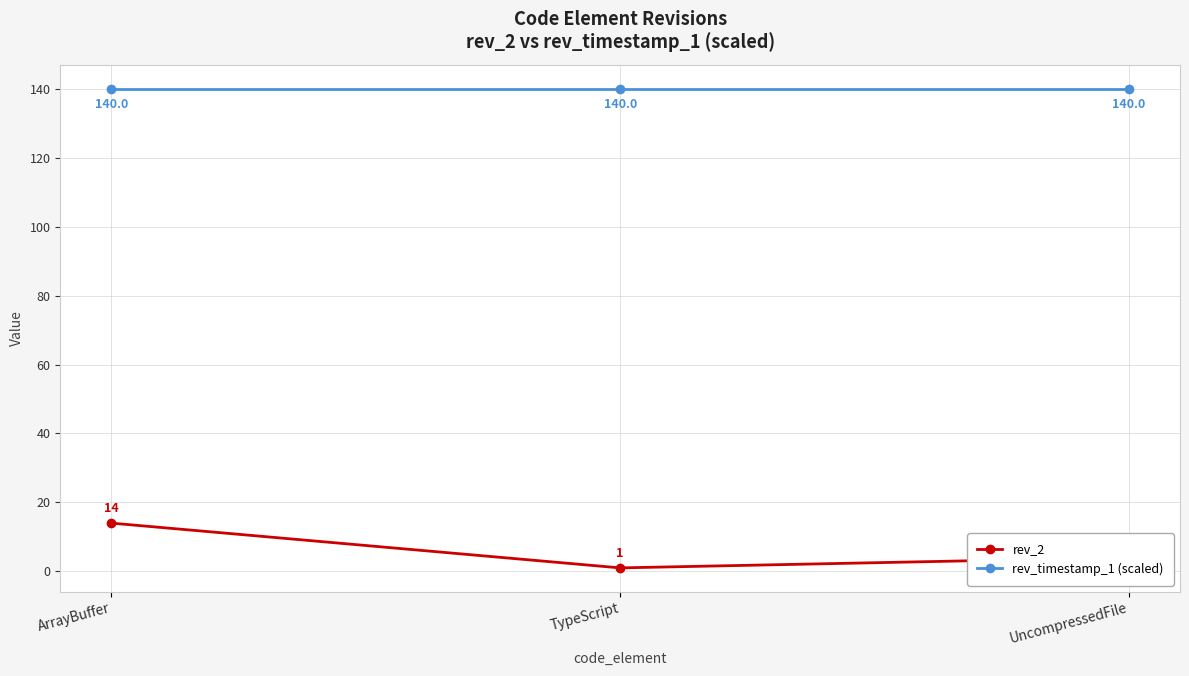

What is the difference between the second highest and minimum values in the rev_2 series?

3